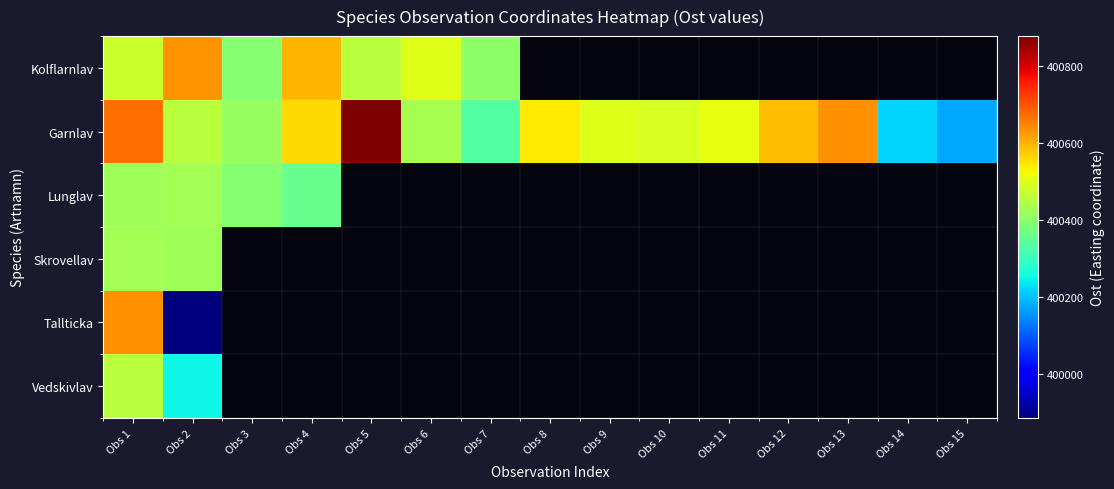

At which category is the sum across all series the highest?

Obs 1